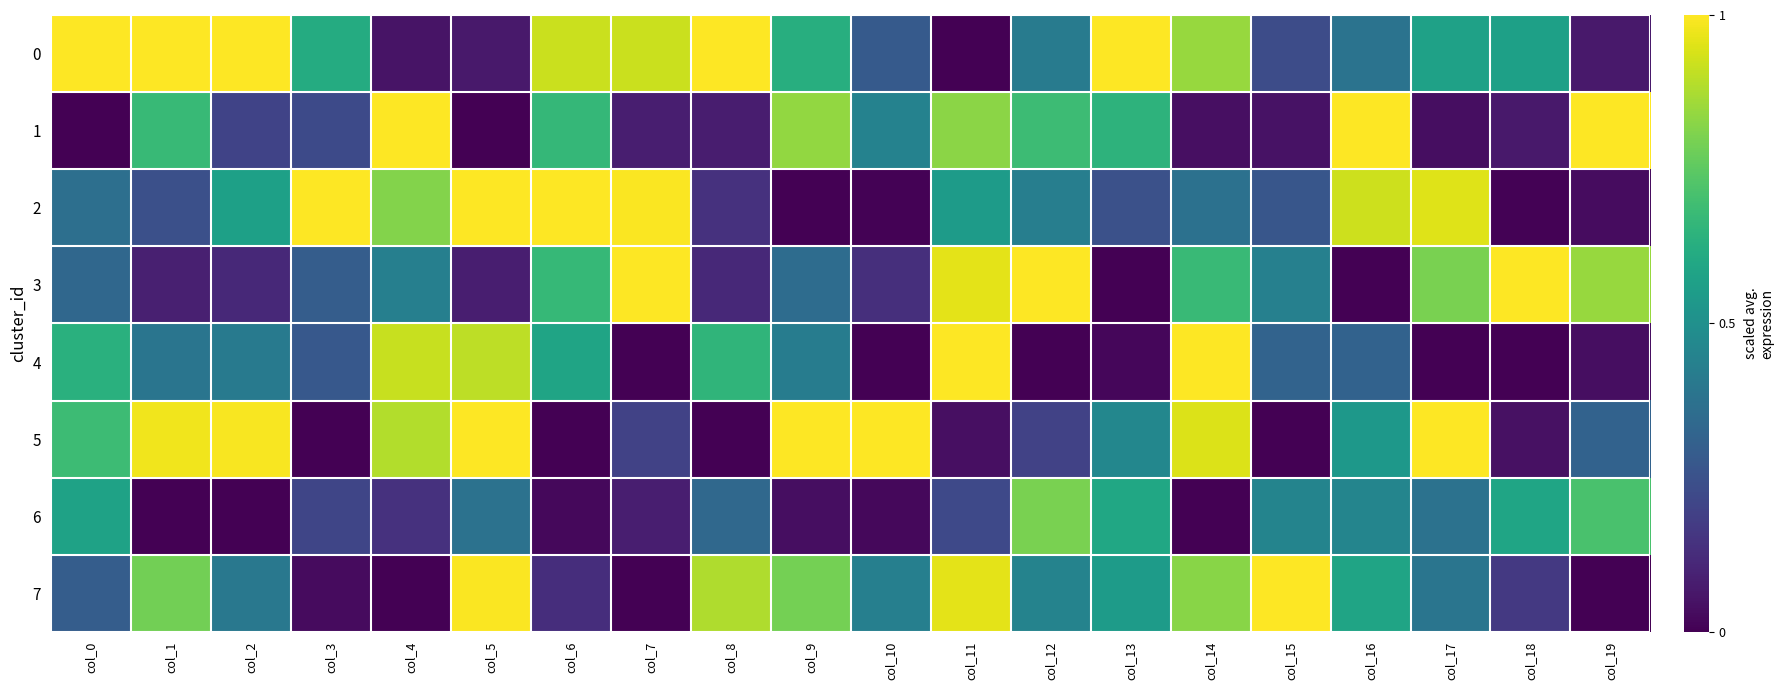

List the series in order of their peak value, lowest first.

6, 0, 1, 2, 3, 4, 5, 7